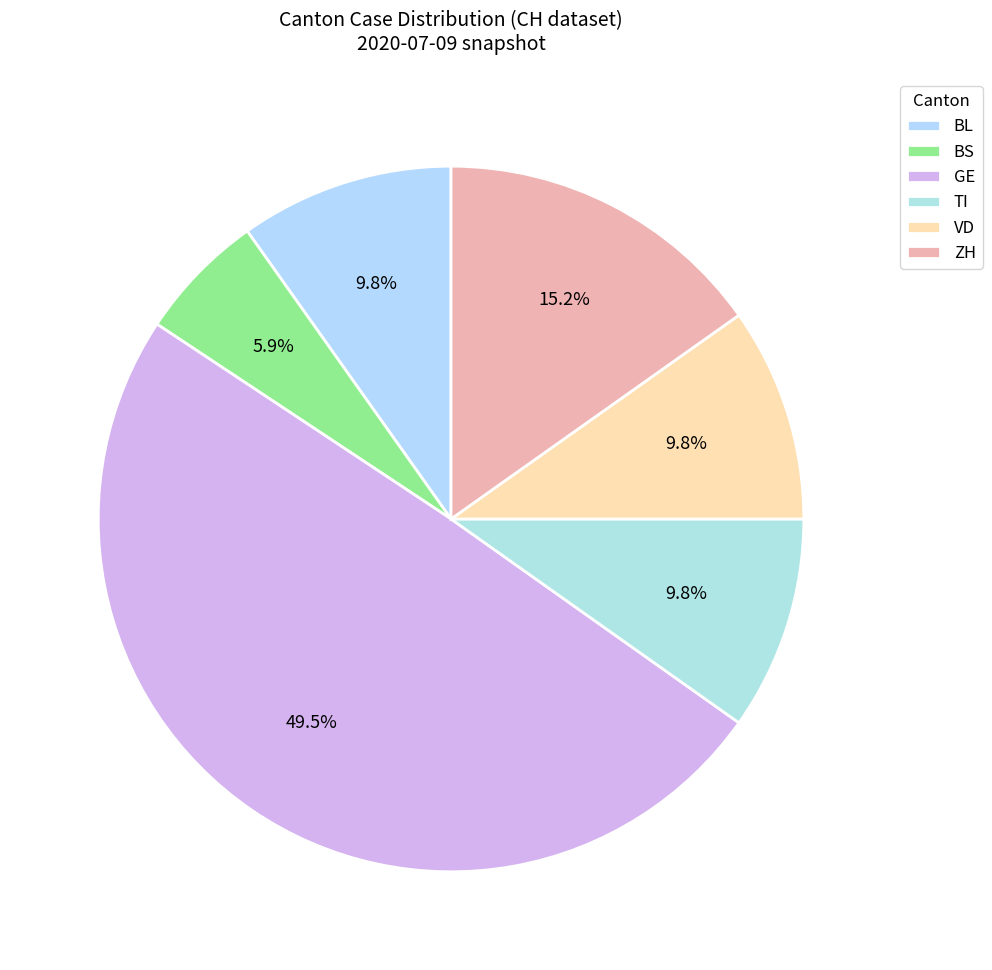

Count the number of slices in the pie.

6